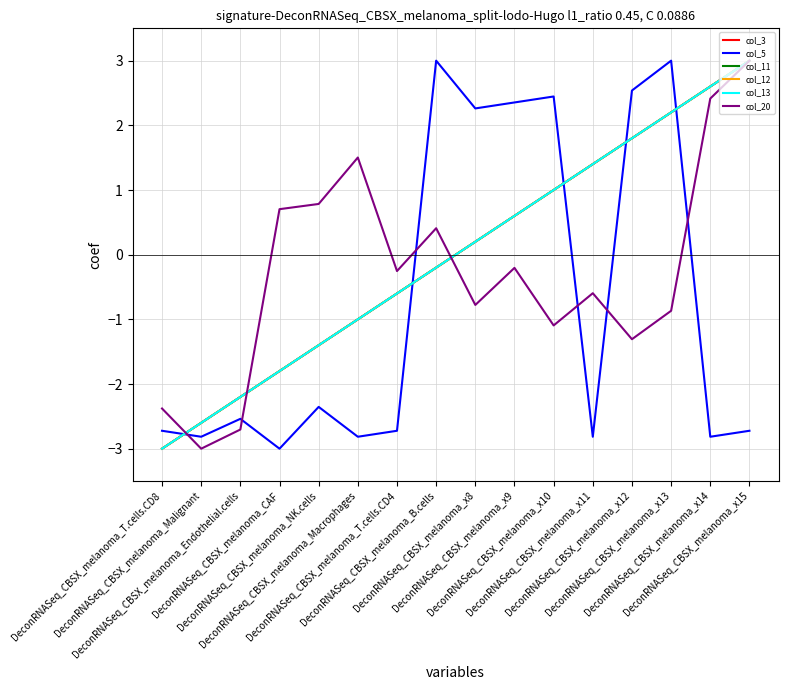

At how many categories does at least one series exceed 1?

10